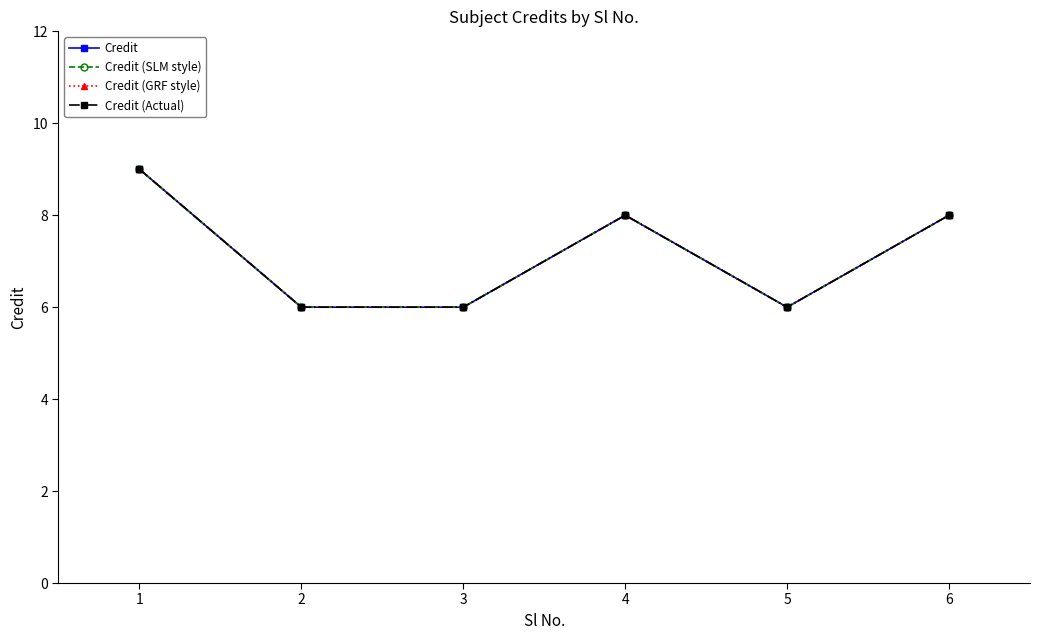

Which category has the lowest value in the Credit (Actual) series?

2